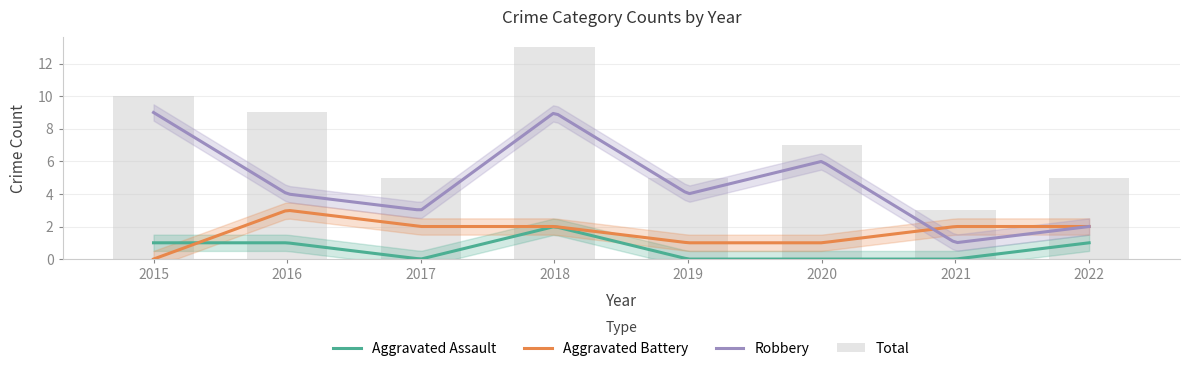

Does the chart contain stacked bars?

No